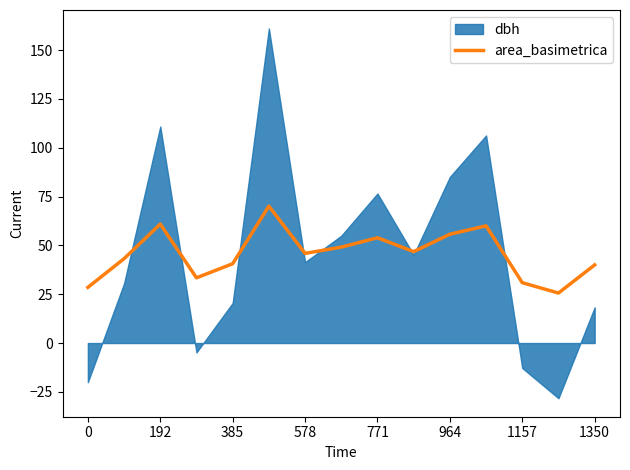

The area_basimetrica series shows 40.0 at 1350. True or false?

True